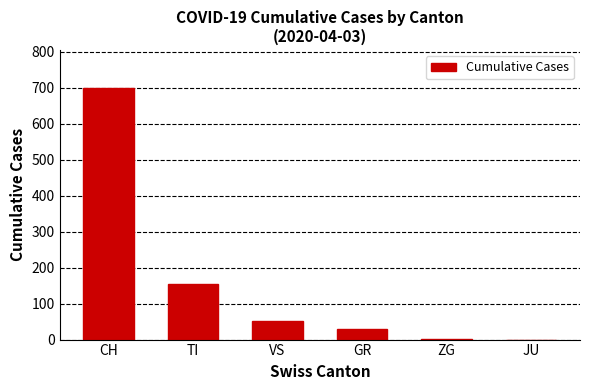

The chart shows a value of 30 at GR. True or false?

True